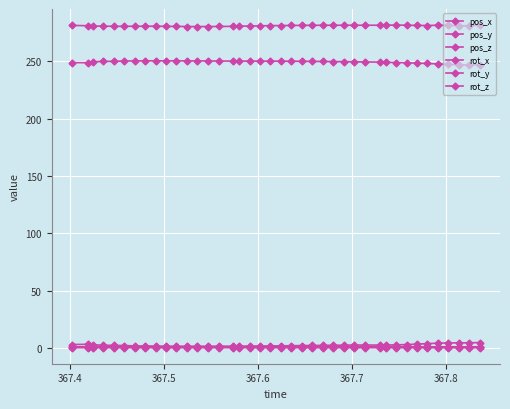

How many lines are shown in the chart?

6